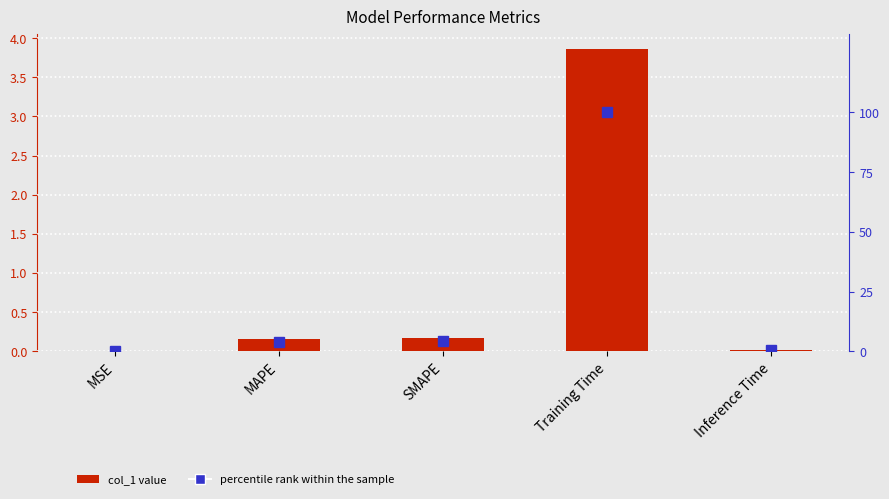

Is it true that percentile rank within the sample equals 4.0 at MAPE?

True